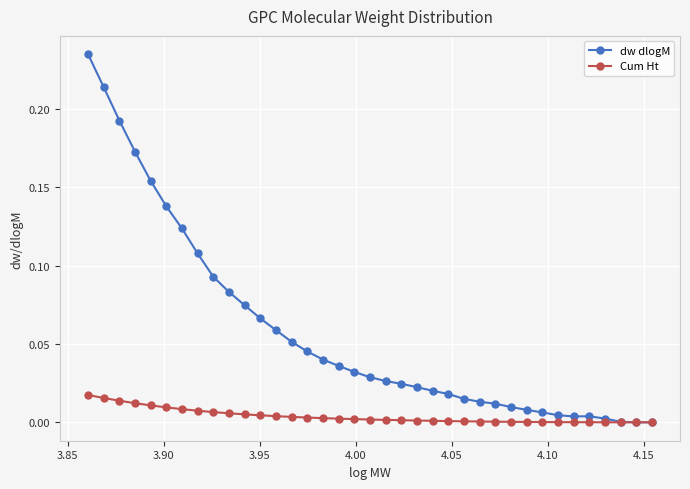

How many data points in dw dlogM are above 0?

36